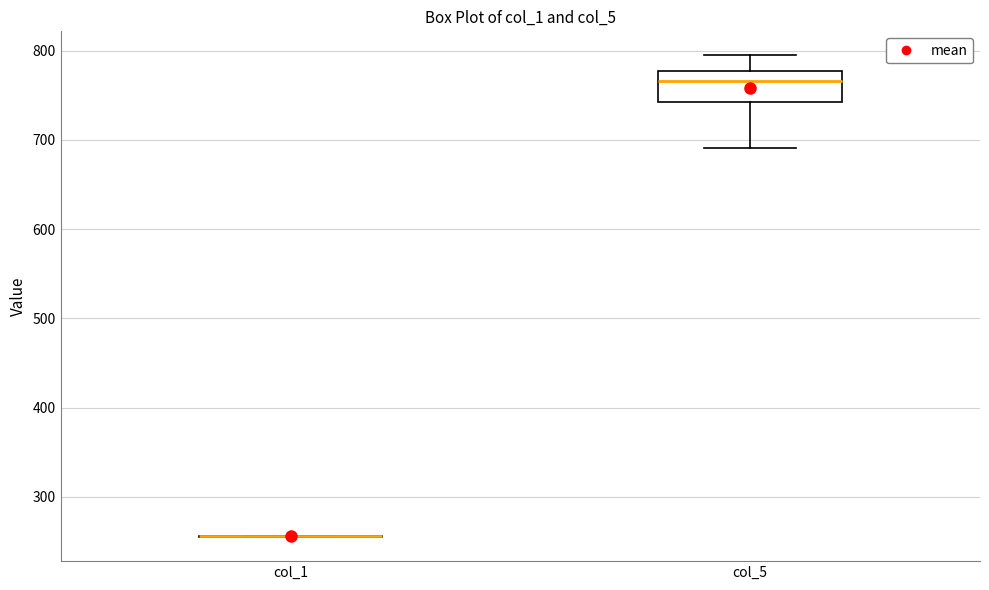

Which box is the tallest, from its lower edge to its upper edge?

col_5